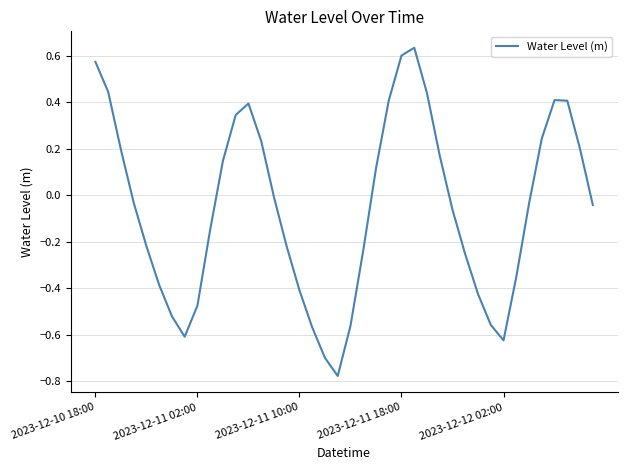

How many negative values are there?

23